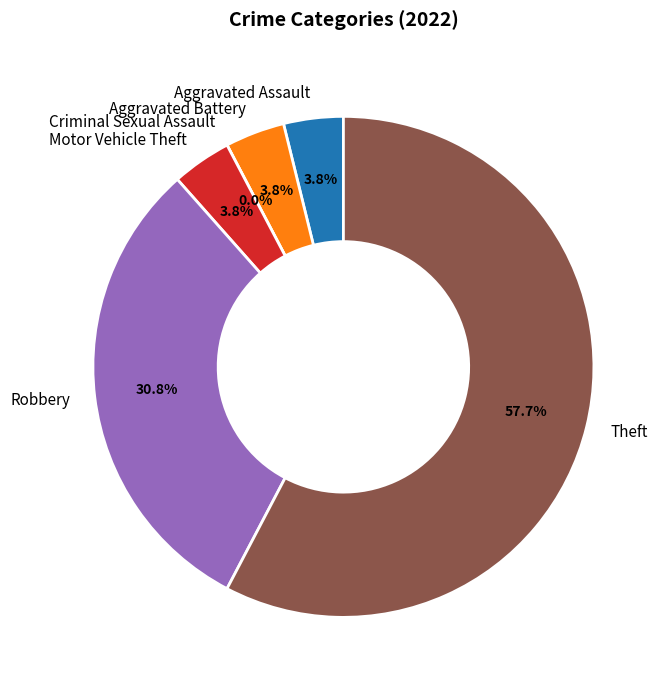

Does Criminal Sexual Assault account for over 50% of the chart?

No